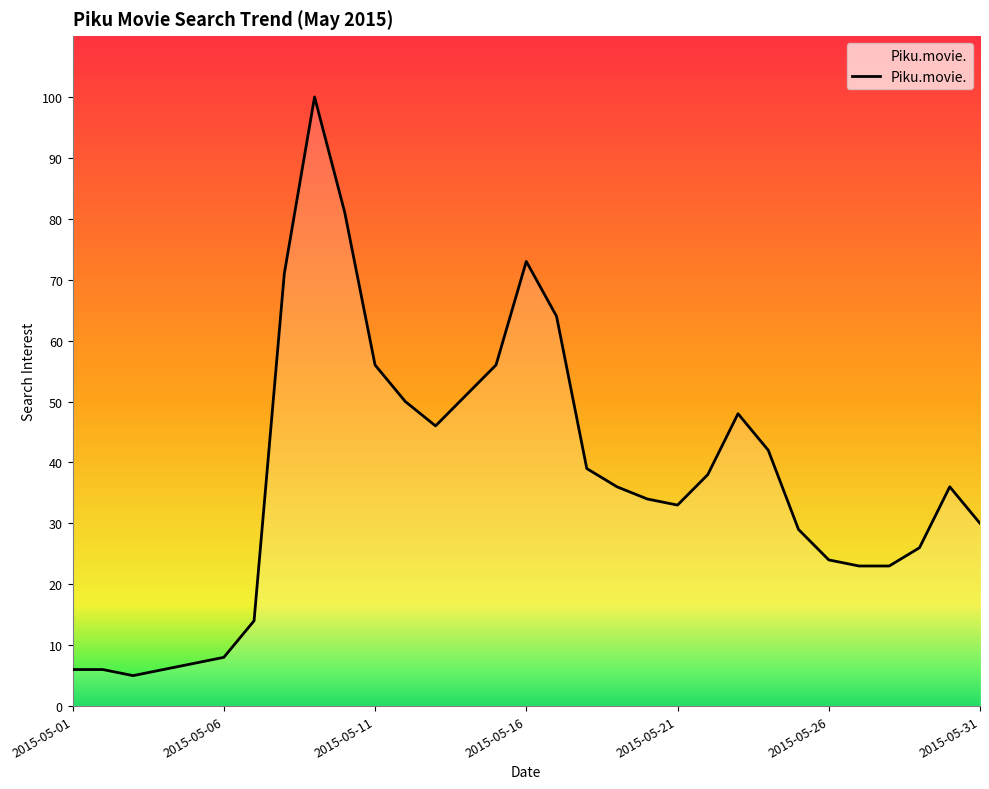

What is the greatest value displayed?

100